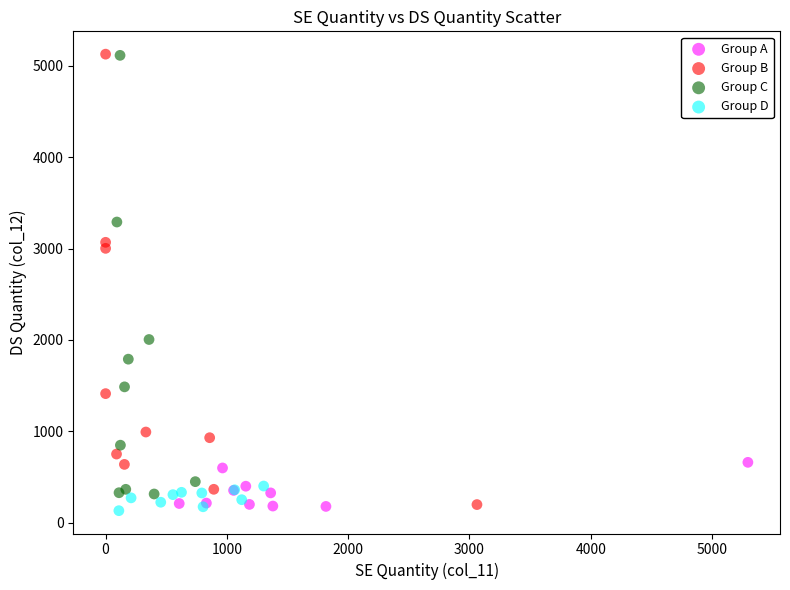

What are all the series names shown in the legend?

Group A, Group B, Group C, Group D